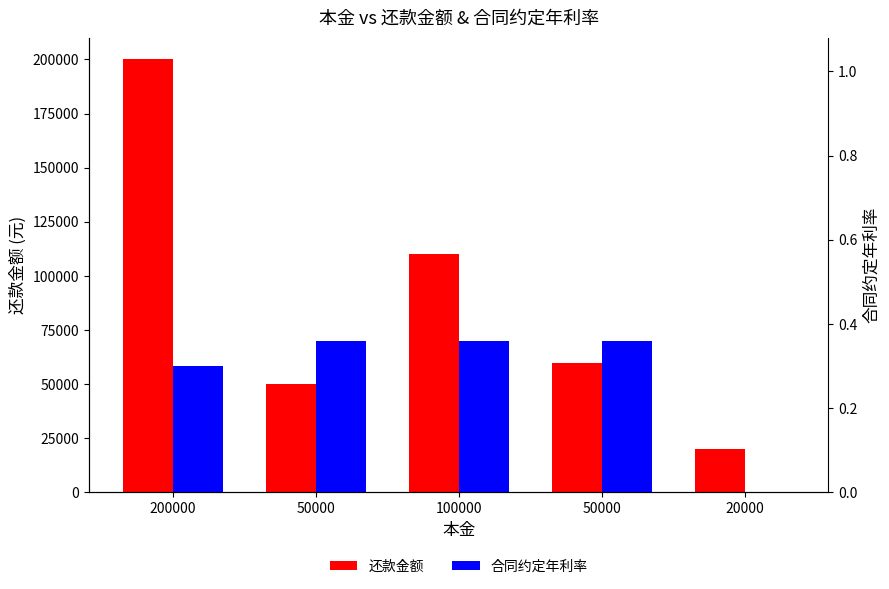

What is the label of the 4th bar from the right?

50000